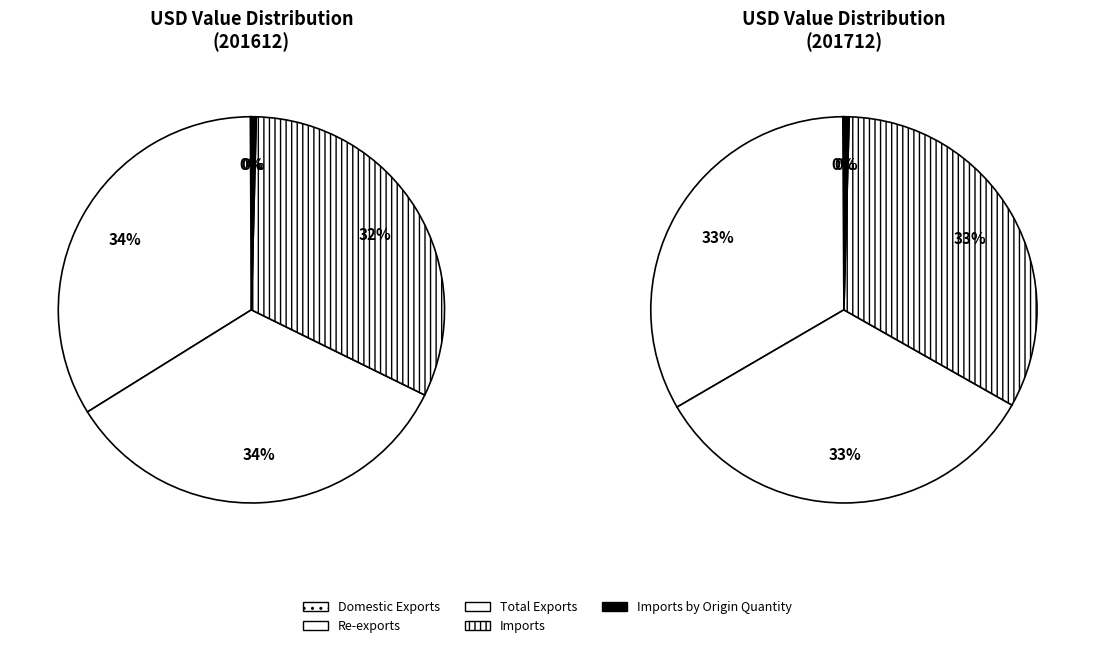

How many segments does this pie chart have?

5